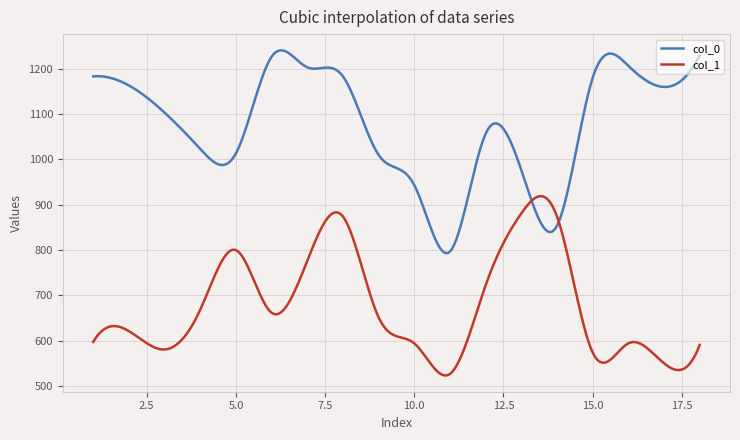

What is the highest value of the col_1 series?

919.0